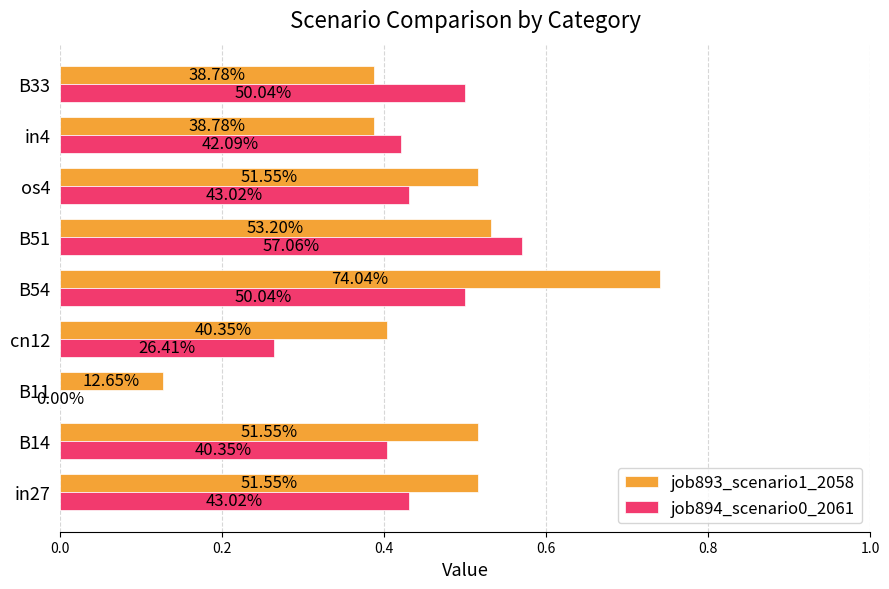

What are all the series names shown in the legend?

job893_scenario1_2058, job894_scenario0_2061